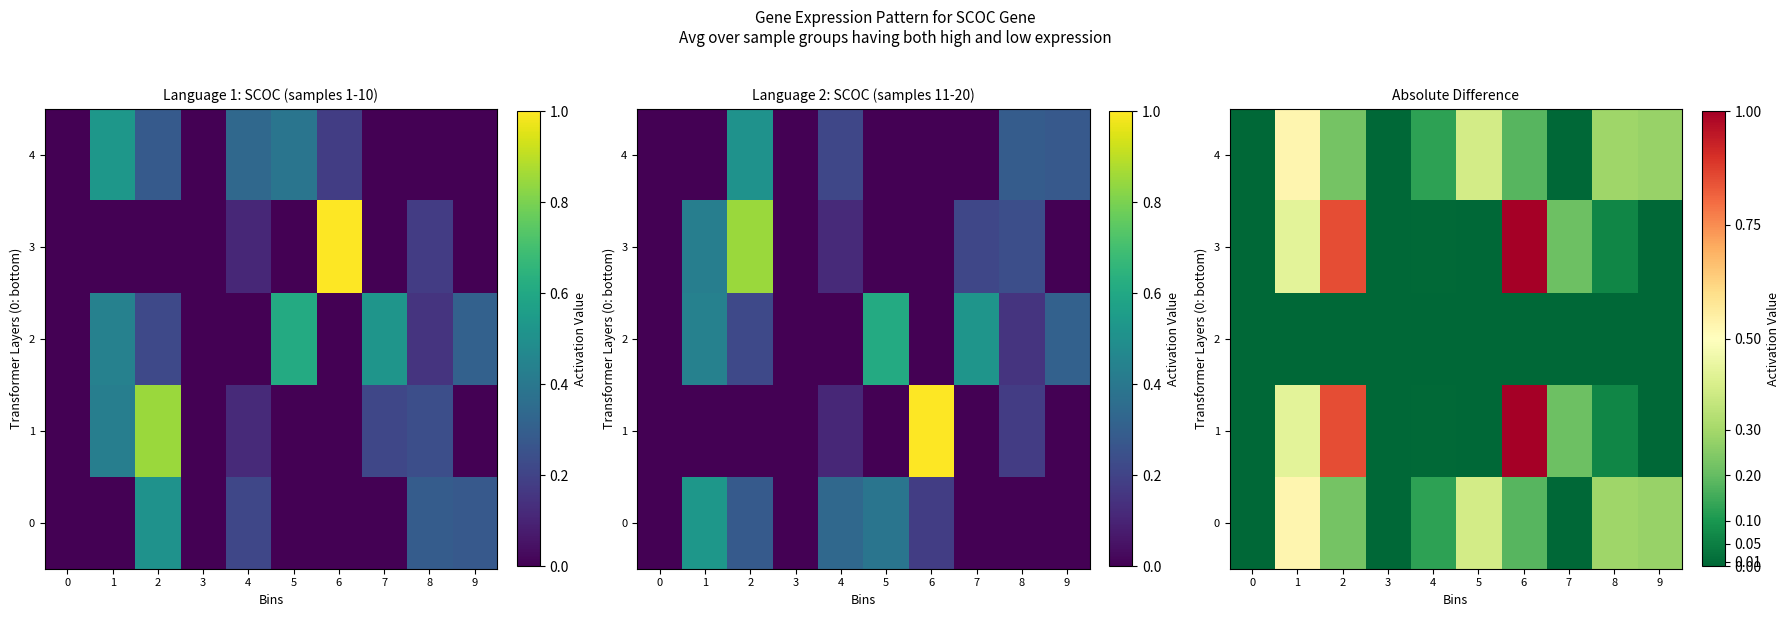

List the series in order of their peak value, lowest first.

2, 0, 4, 1, 3